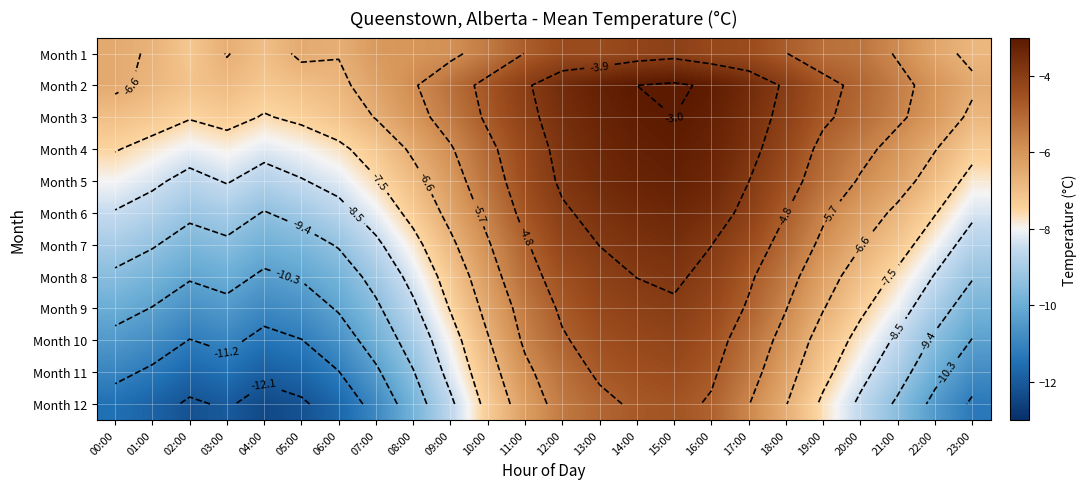

The value of Month 12 at 03:00 is -7.2. True or false?

False